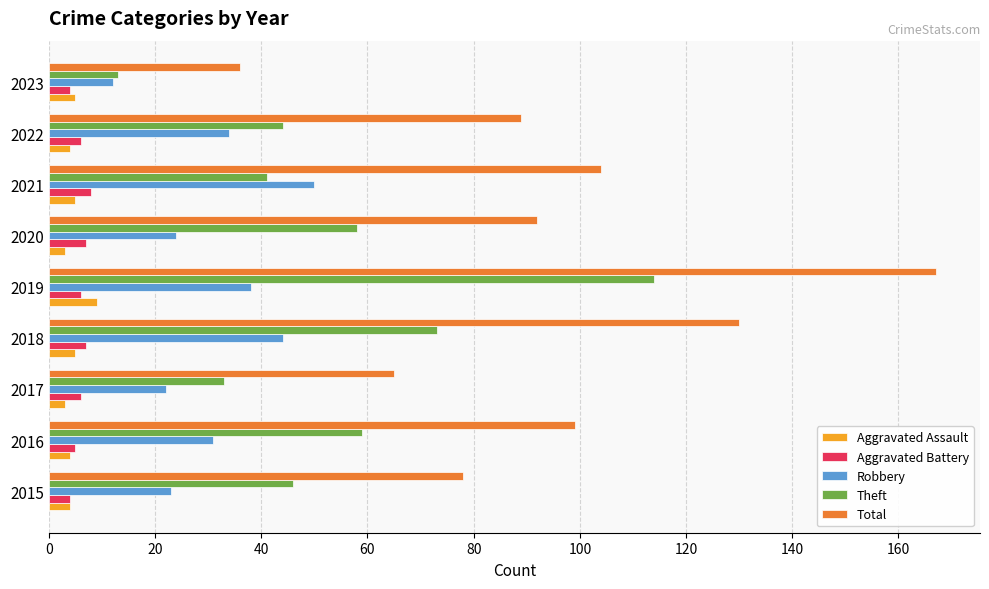

What is the average value of the Robbery series?

31